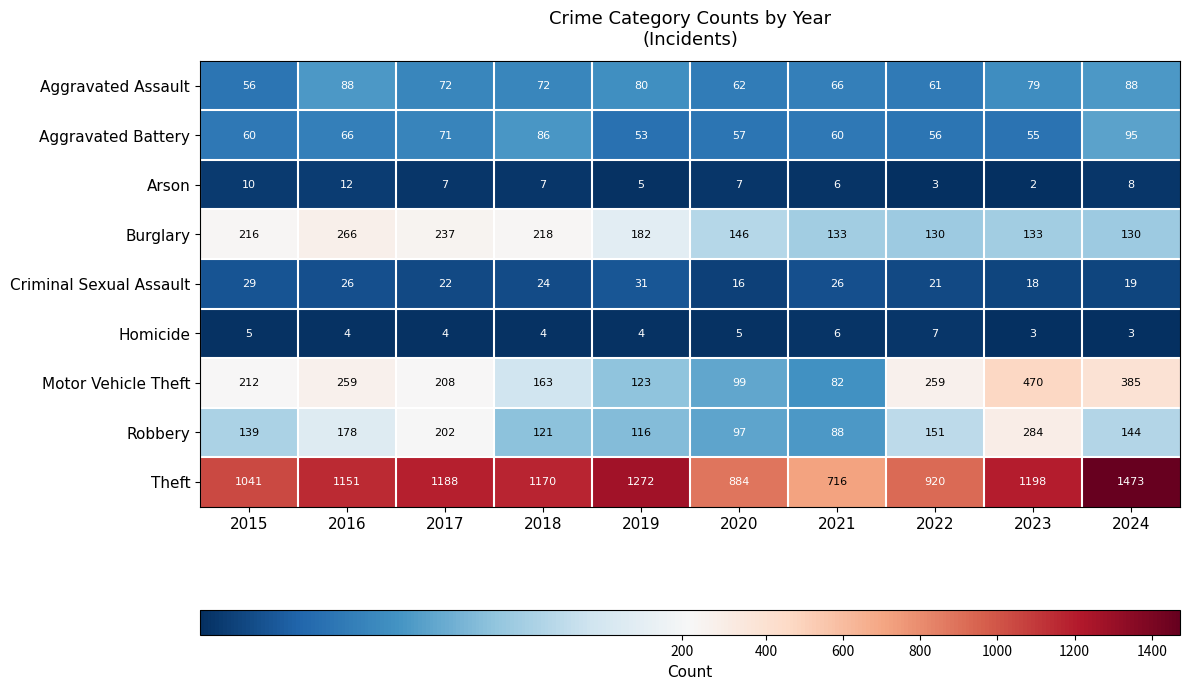

Which series has the widest spread of values?

Theft